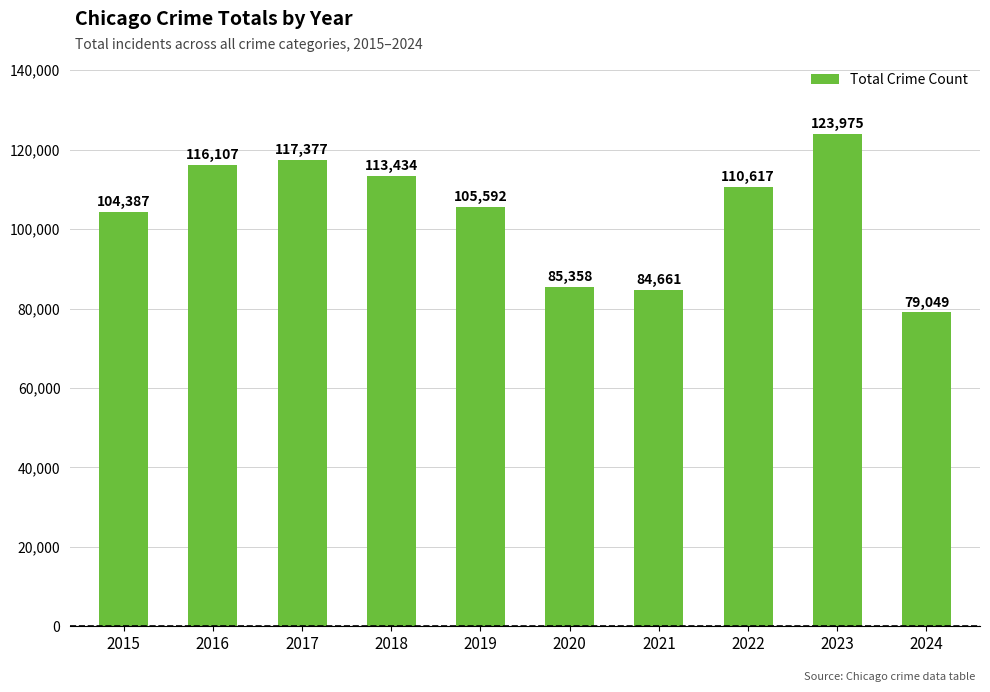

Reading right to left, transcribe all the data shown in this chart.

79049	123975	110617	84661	85358	105592	113434	117377	116107	104387